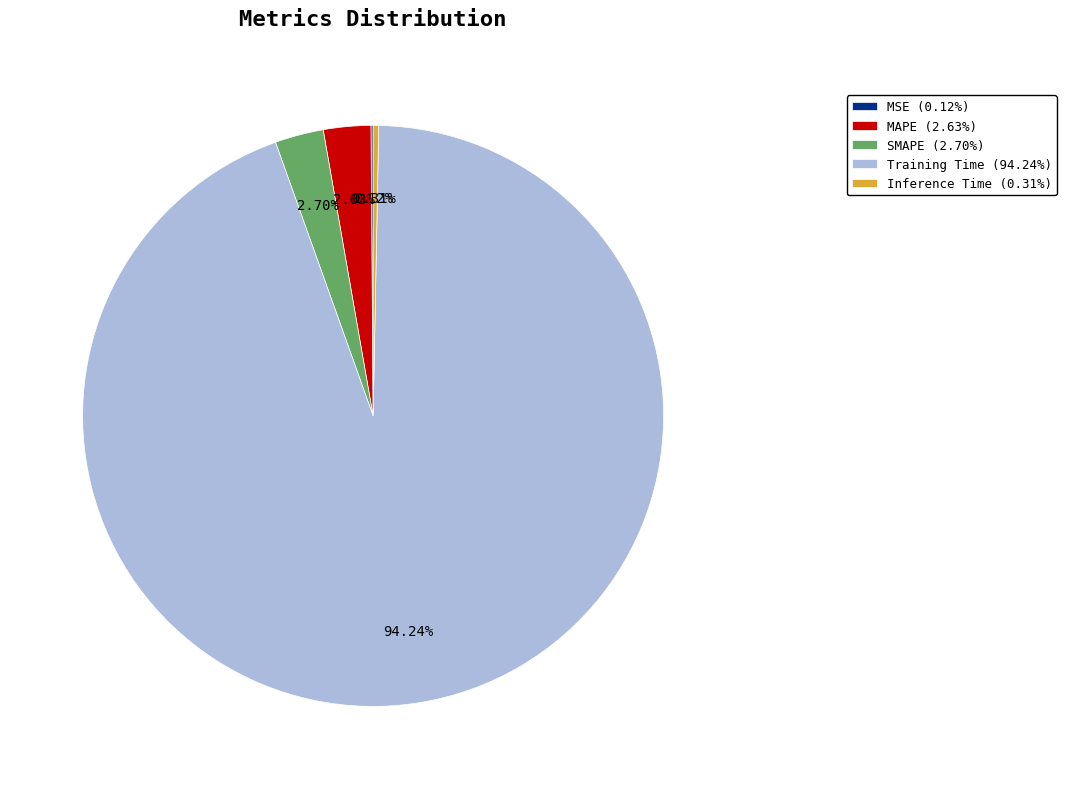

Which has a higher value, Training Time (94.24%) or SMAPE (2.70%)?

Training Time (94.24%)